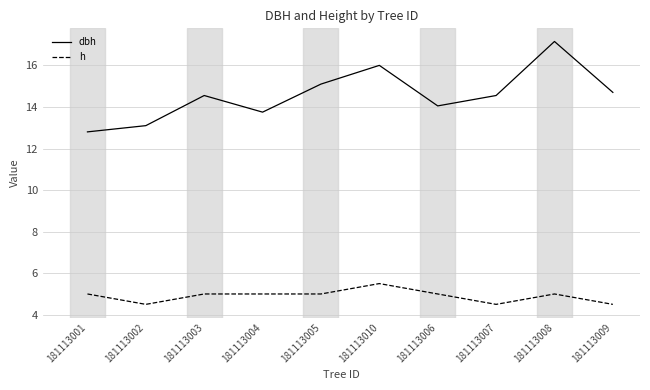

What is the sum of all h values?

49.0